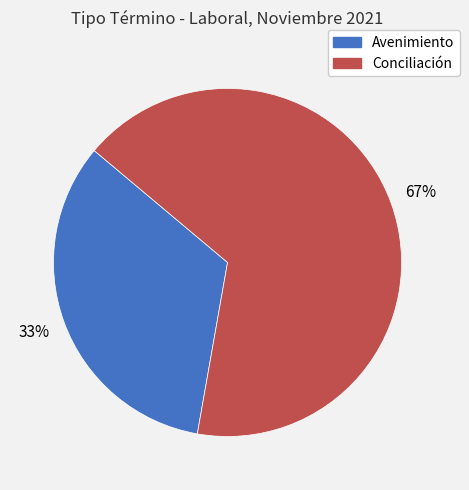

Is it true that Conciliación is 67% of the pie?

True